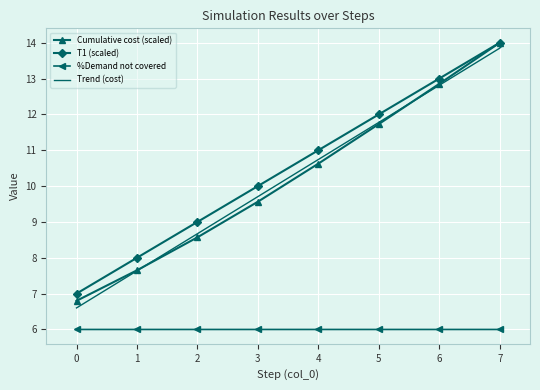

At which category is the sum across all series the highest?

7